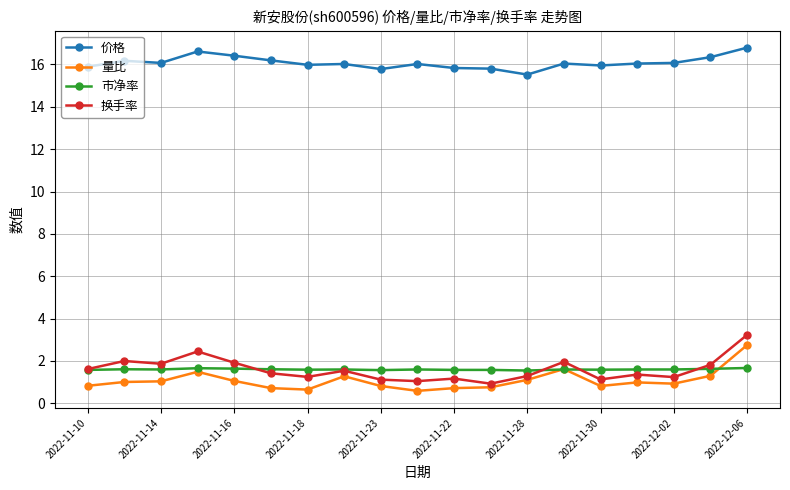

What is the value of the 换手率 point at the 12th from the left?

0.9